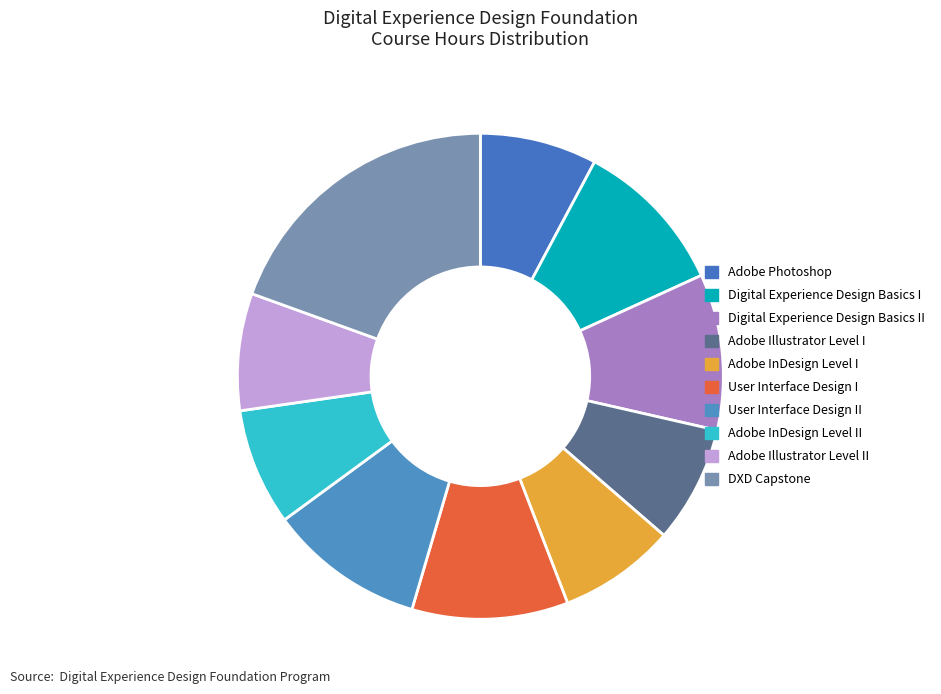

To the nearest percent, what is the difference between the largest and smallest slice percentages?

12%